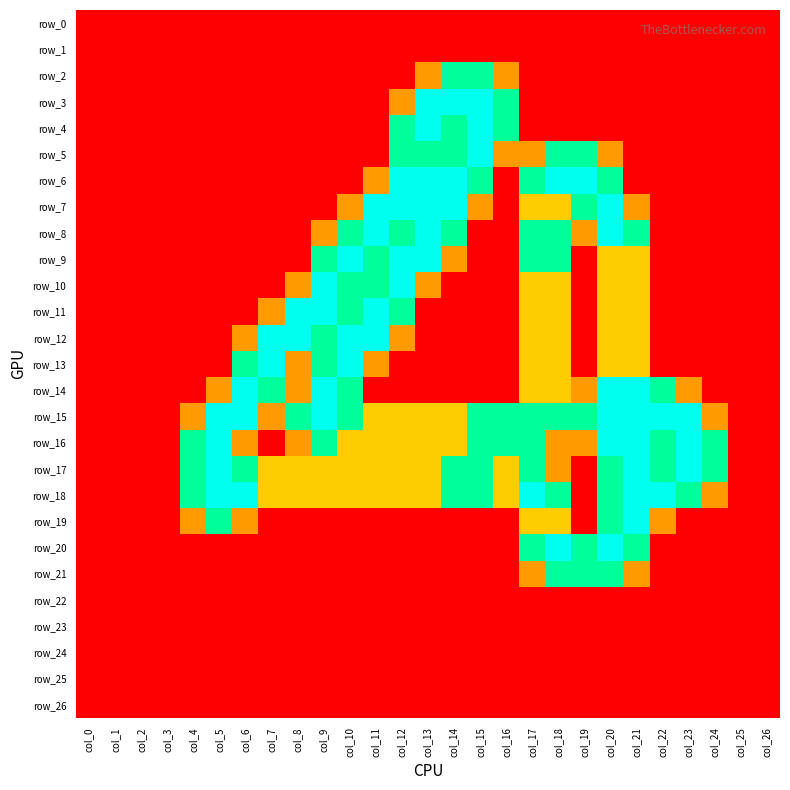

Where does the row_16 series first go above 1?

col_4